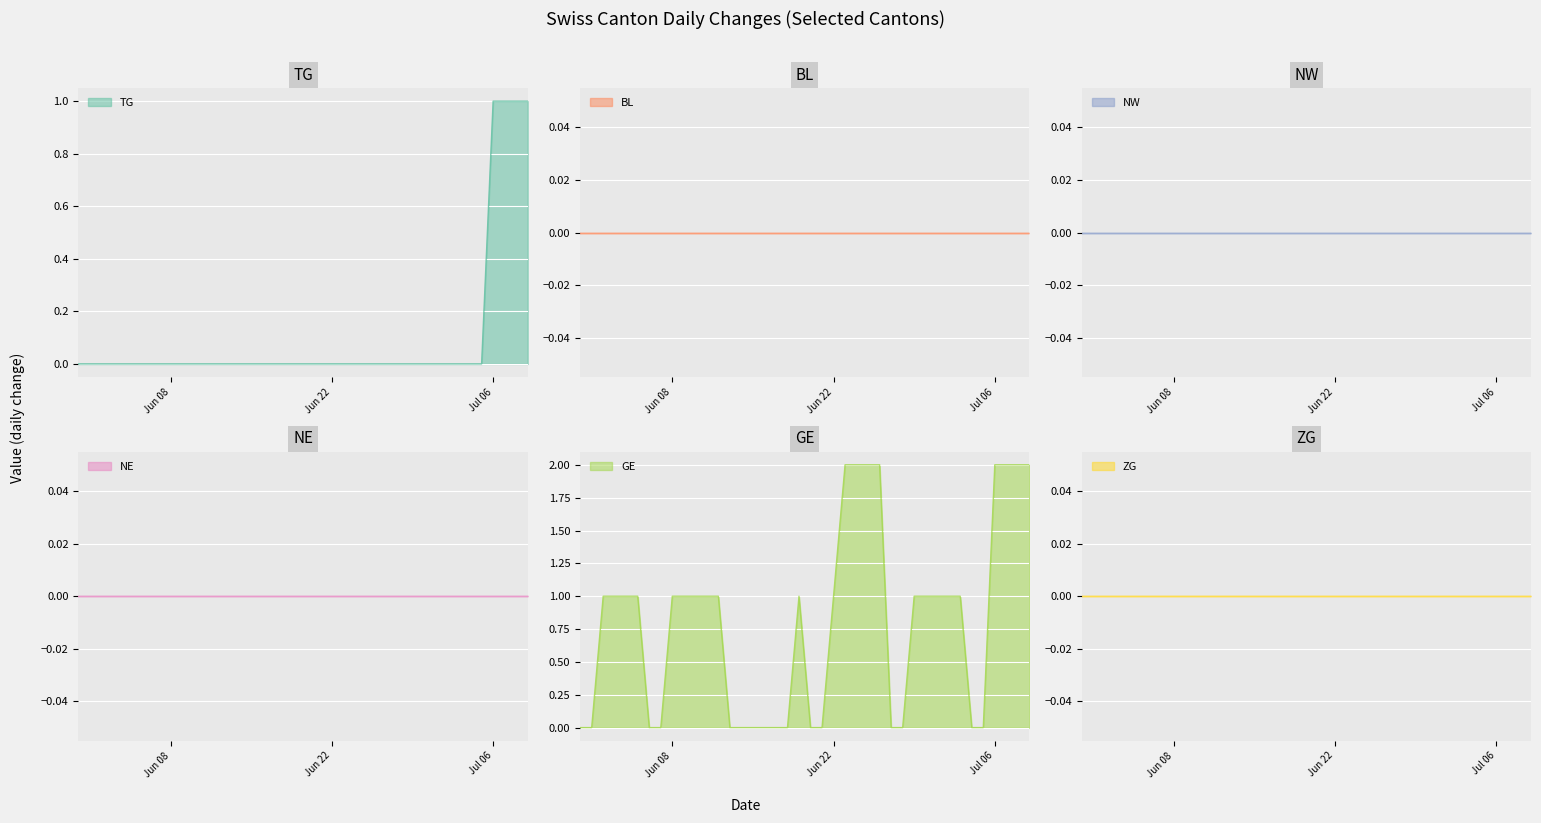

What is the sum of all GE values?

32